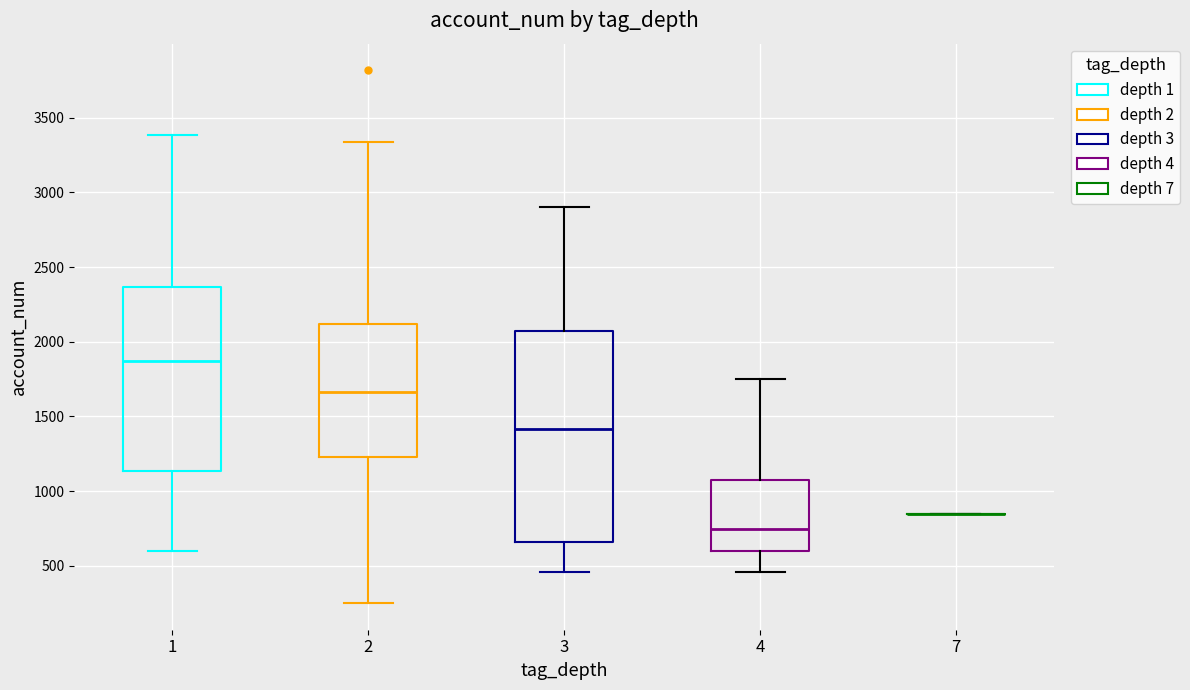

Which box is the tallest, from its lower edge to its upper edge?

3